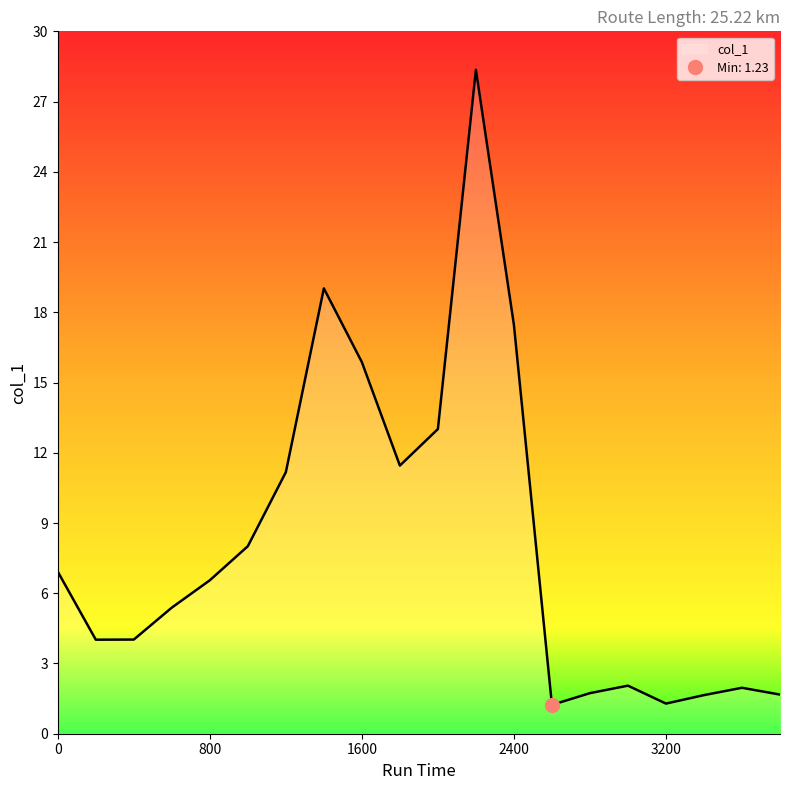

What is the value of the 12th point from the left?

28.4